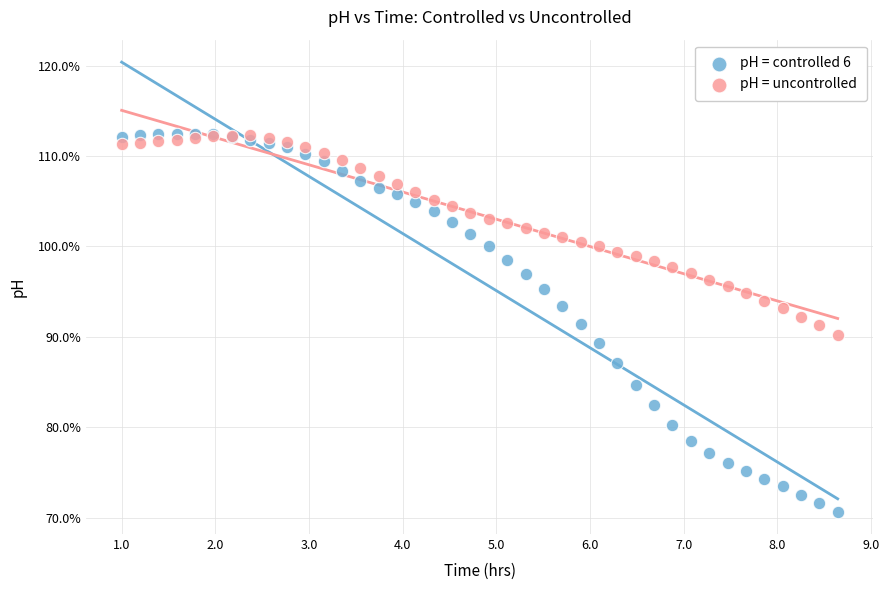

Which series has the widest spread of Y values?

pH = controlled 6